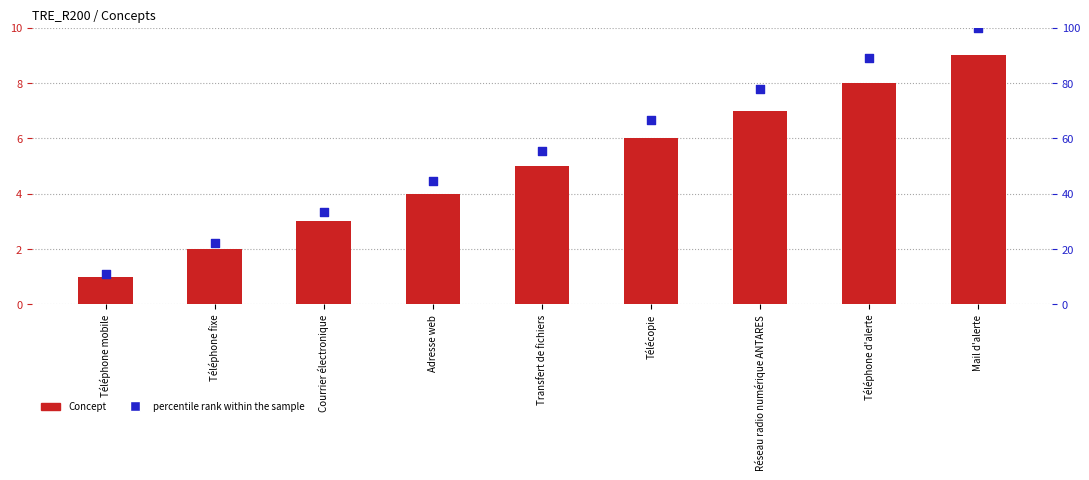

At which category is the sum across all series the highest?

Mail d'alerte